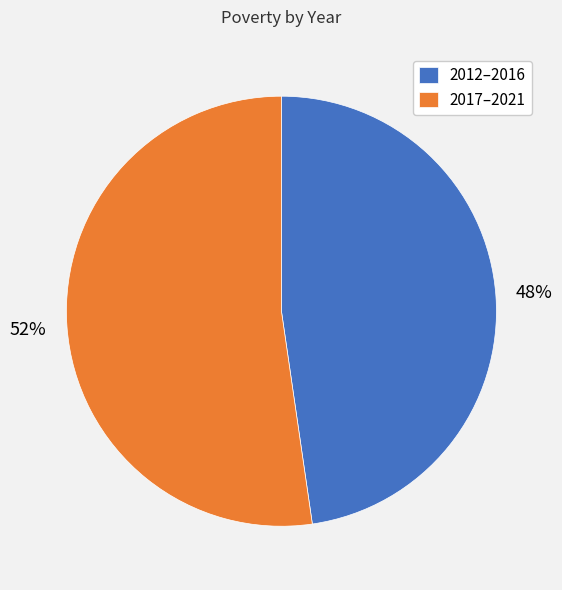

Count the number of slices in the pie.

2